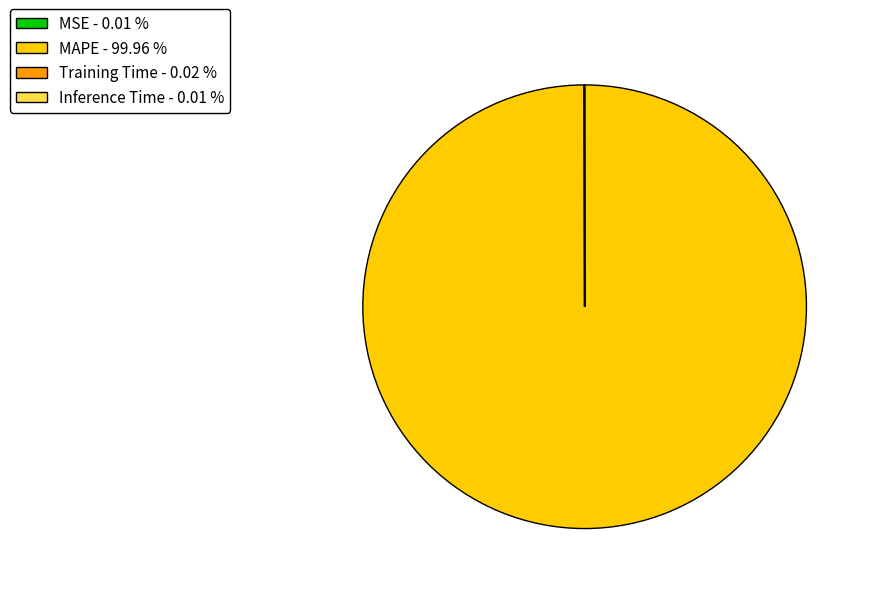

Is there any slice that represents more than half of the pie?

Yes